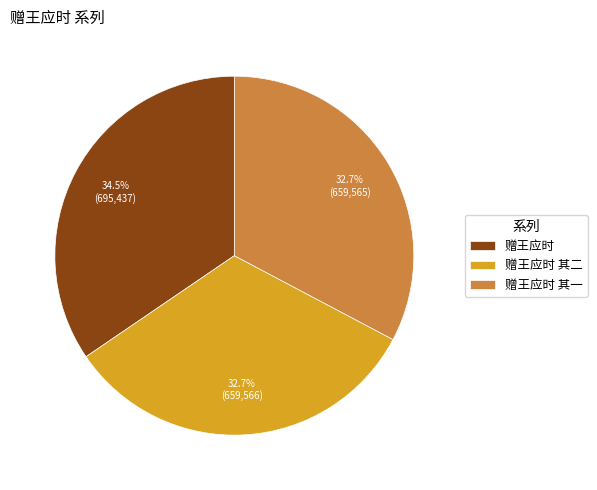

To the nearest percent, what is the difference between the 赠王应时 and 赠王应时 其一 slice percentages?

2%